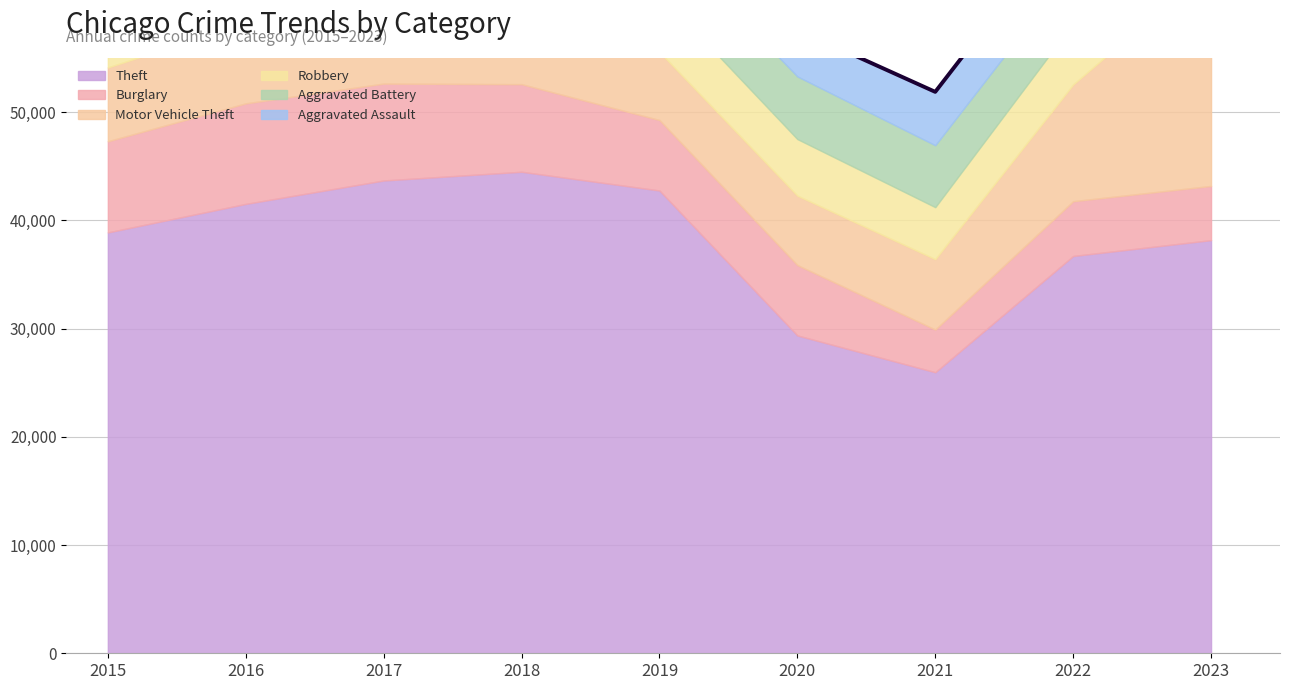

What is the value of the Theft point at the 3rd from the left?

43683